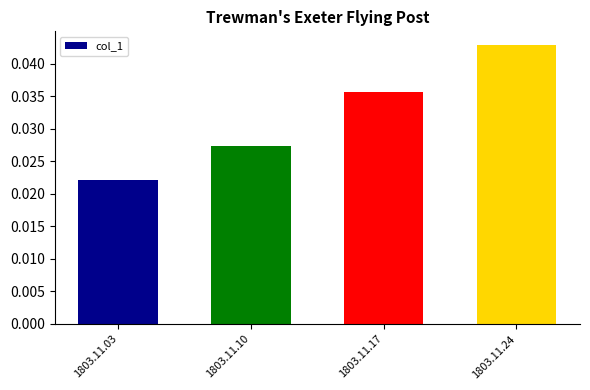

Which has a higher value, 1803.11.10 or 1803.11.03?

1803.11.10